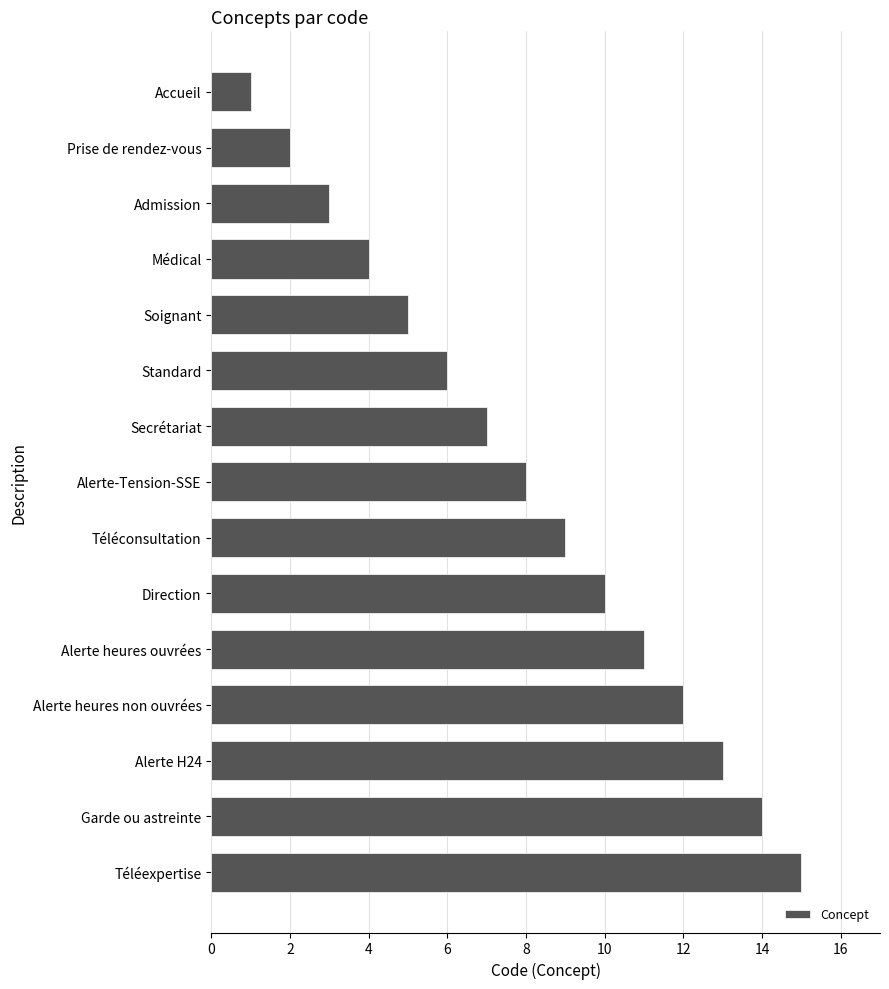

How many data points does each series have?

15